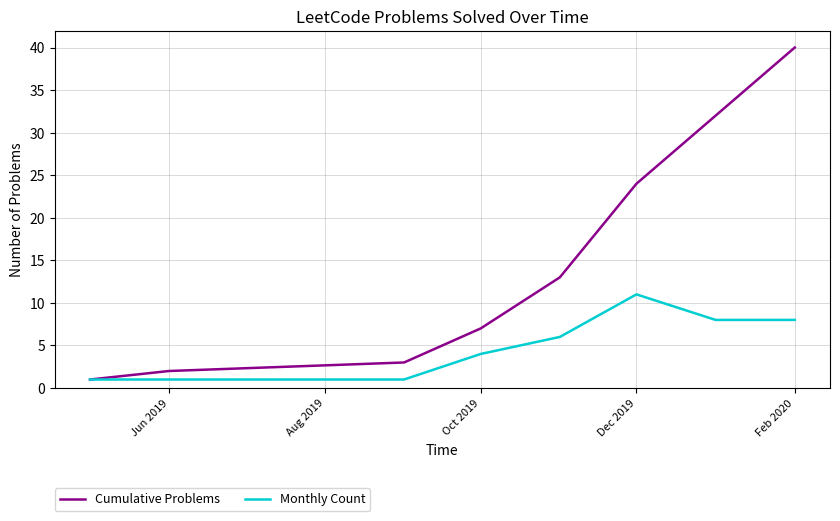

What is the highest value of the Monthly Count series?

11